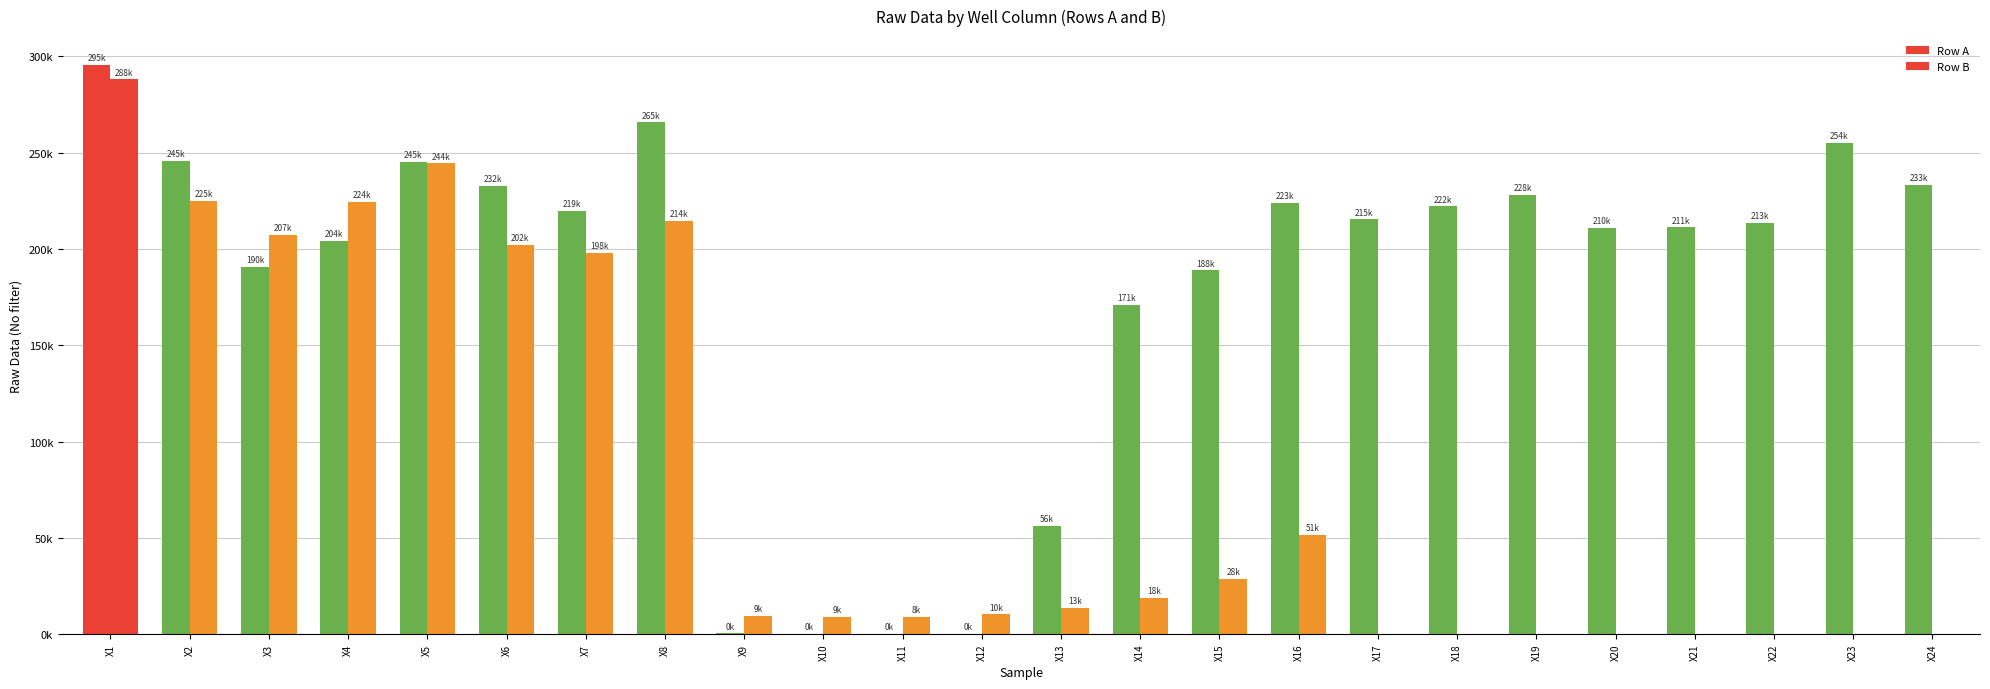

What is the highest value of the Row B series?

288124